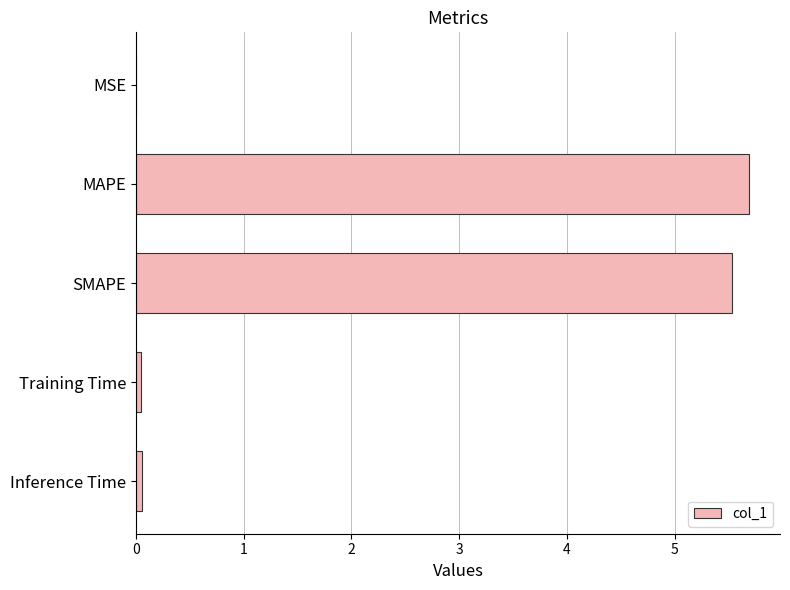

The value at MAPE is 5.7. True or false?

True